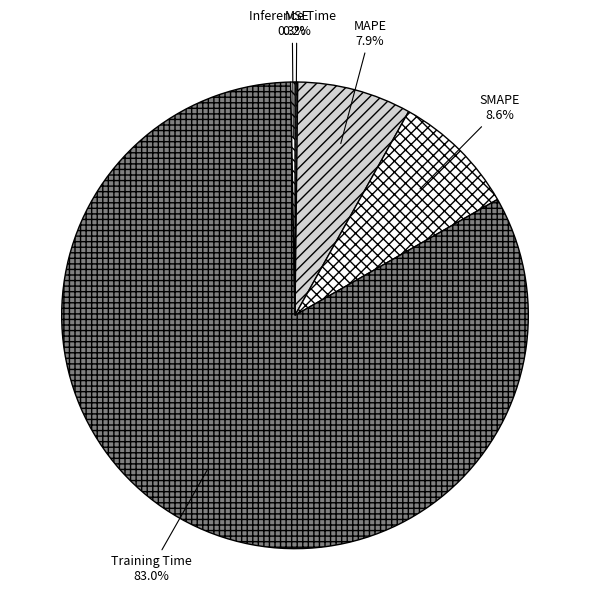

True or false: Inference Time accounts for 0% of the total.

True